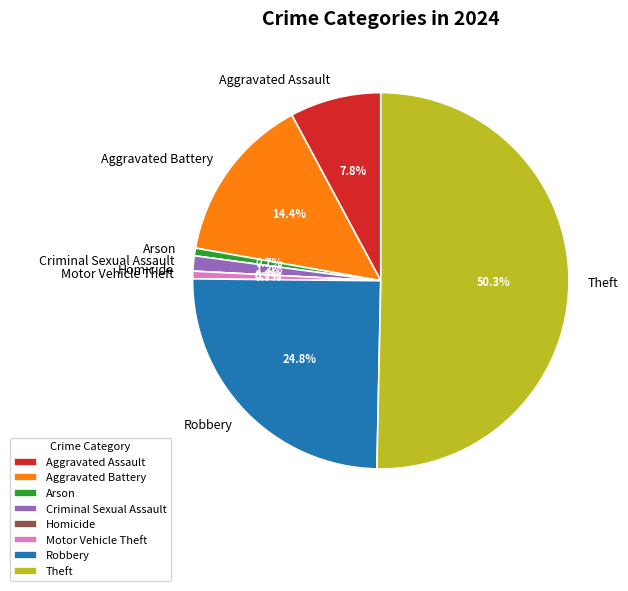

To the nearest percent, what is the average slice percentage?

12%